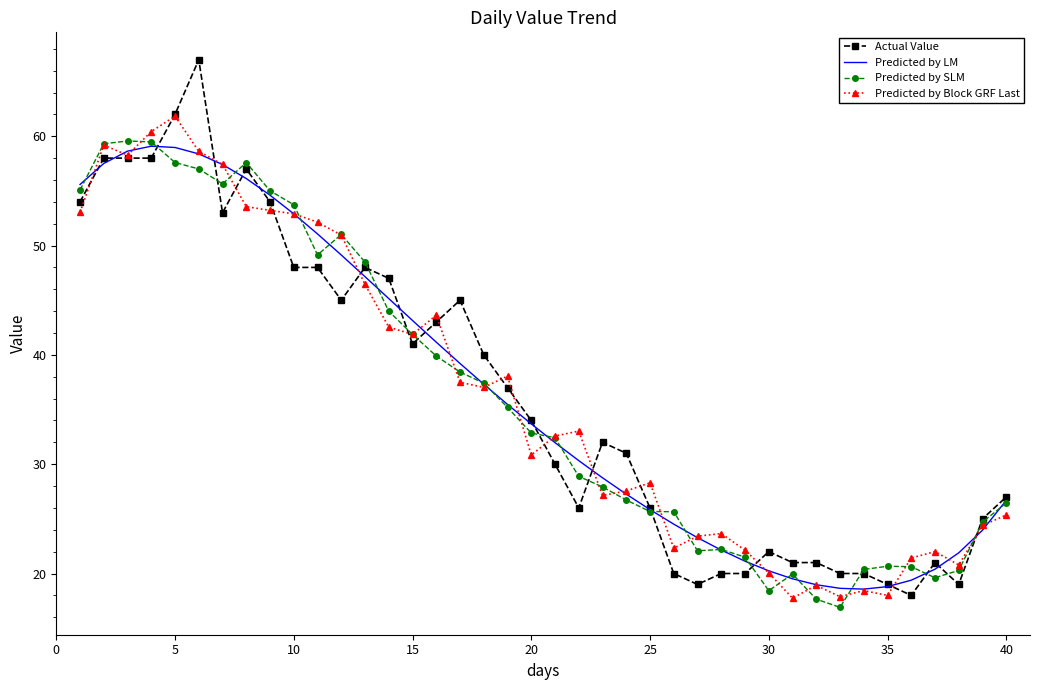

How many values in the Predicted by LM series are below 33?

20